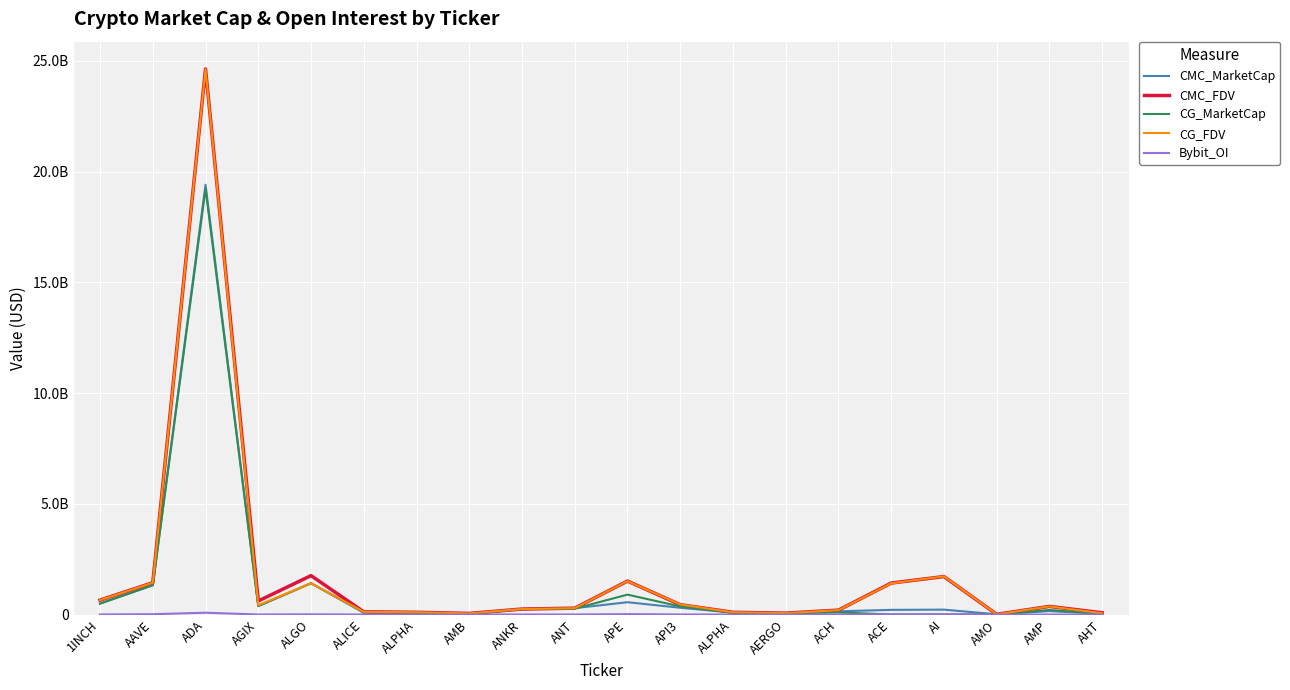

What is the difference between the maximum and minimum values in the Bybit_OI series?

83950533